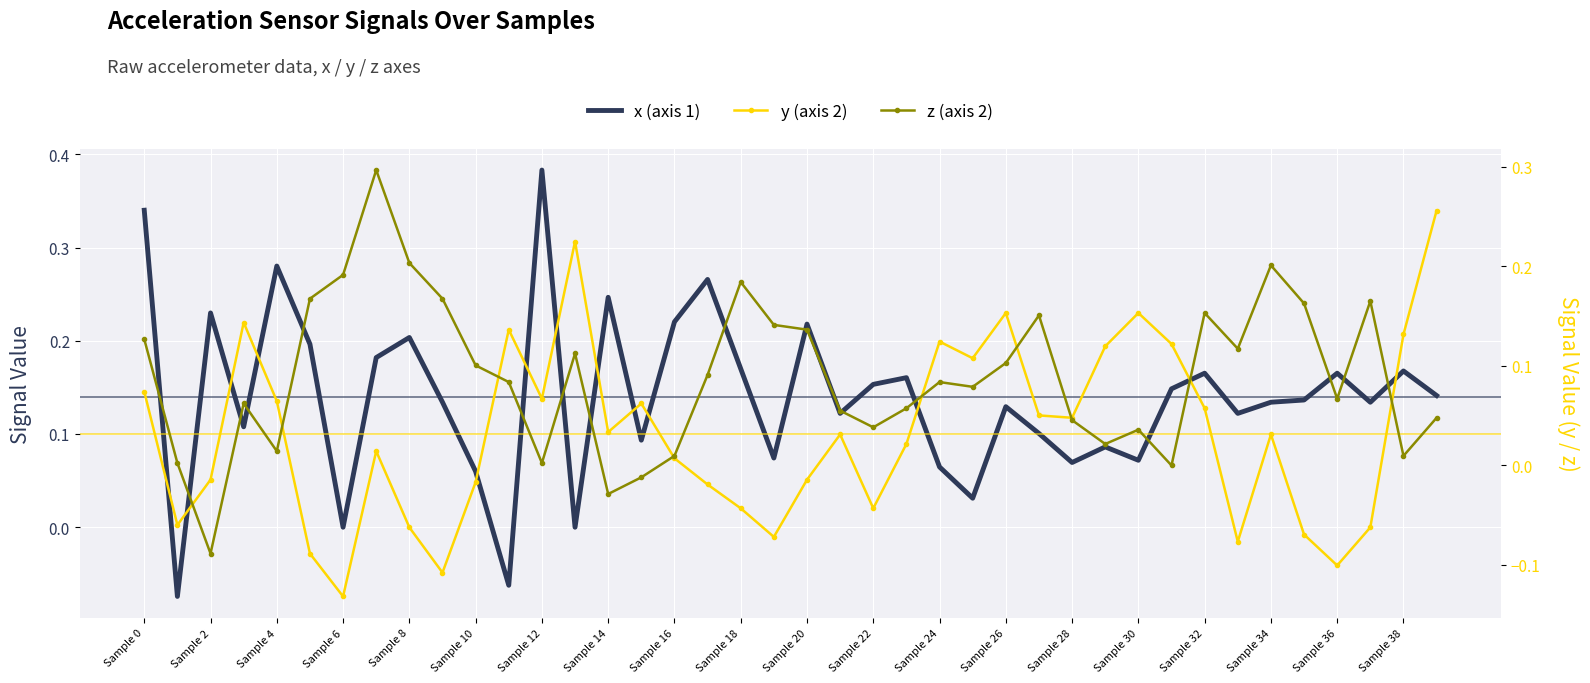

At which label is z (axis 2) closest to 0?

31